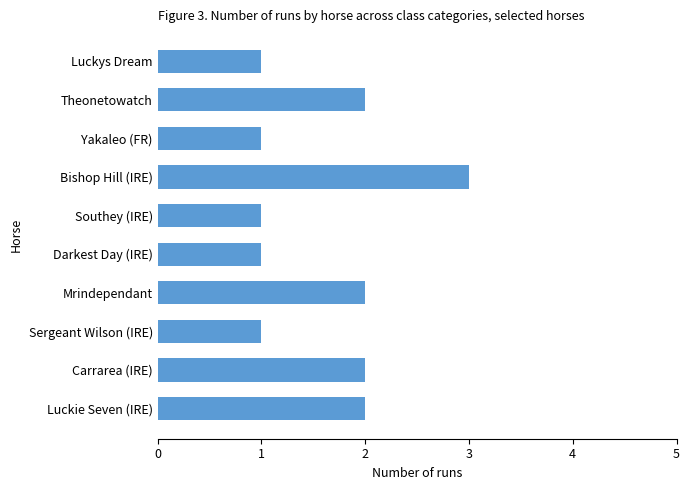

The value at Darkest Day (IRE) is 1. True or false?

True